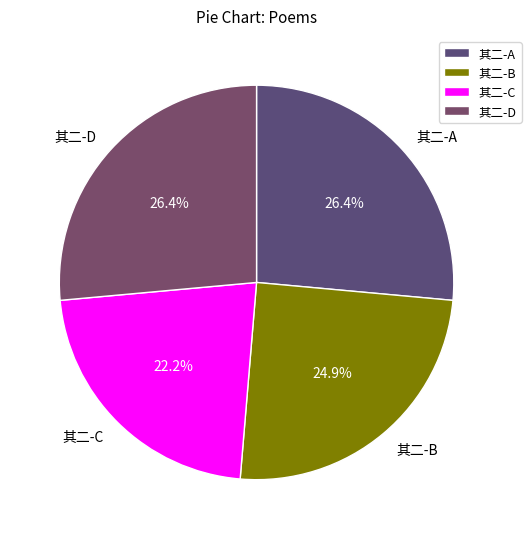

What is the smallest slice in the pie chart?

其二-C